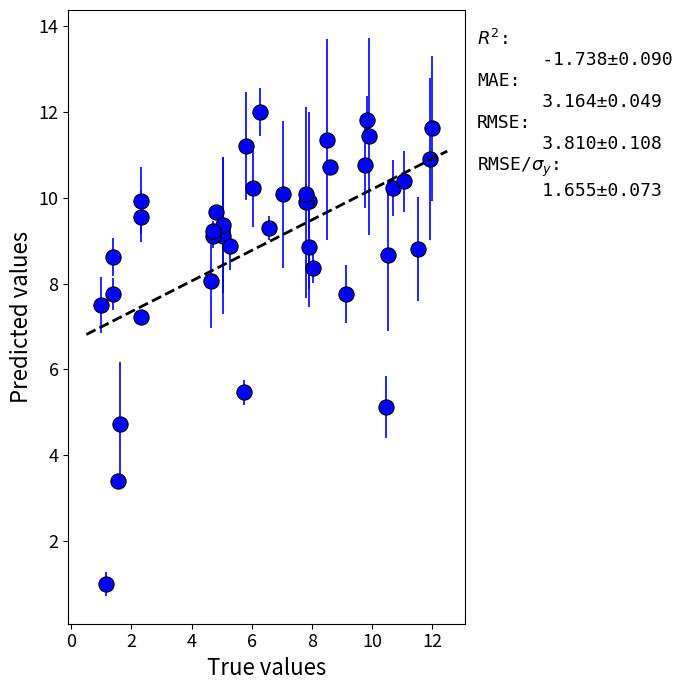

What Y value in the scatter plot is closest to 6?

5.5